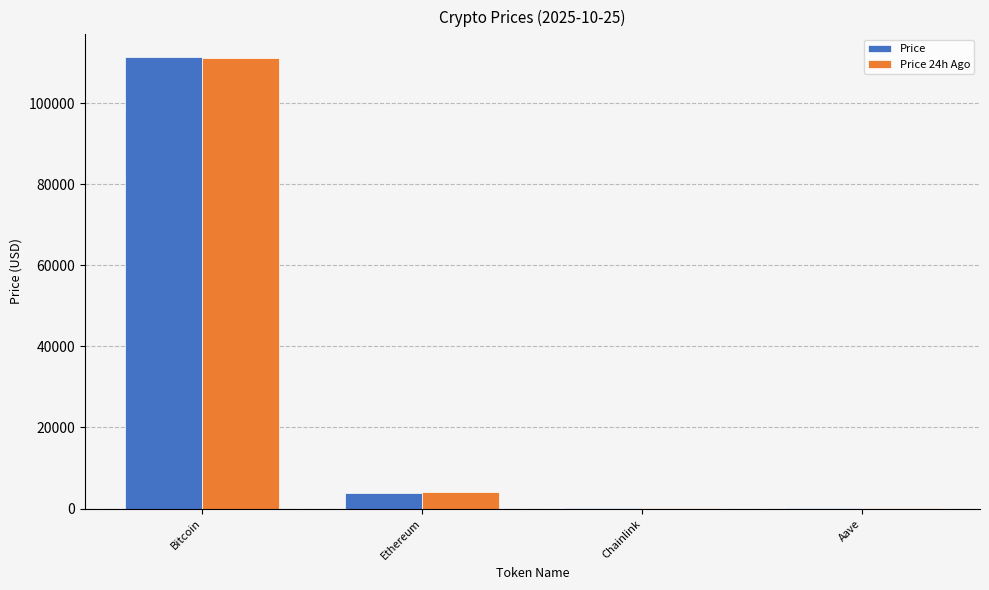

Where does the Price series first go above 3934?

Bitcoin